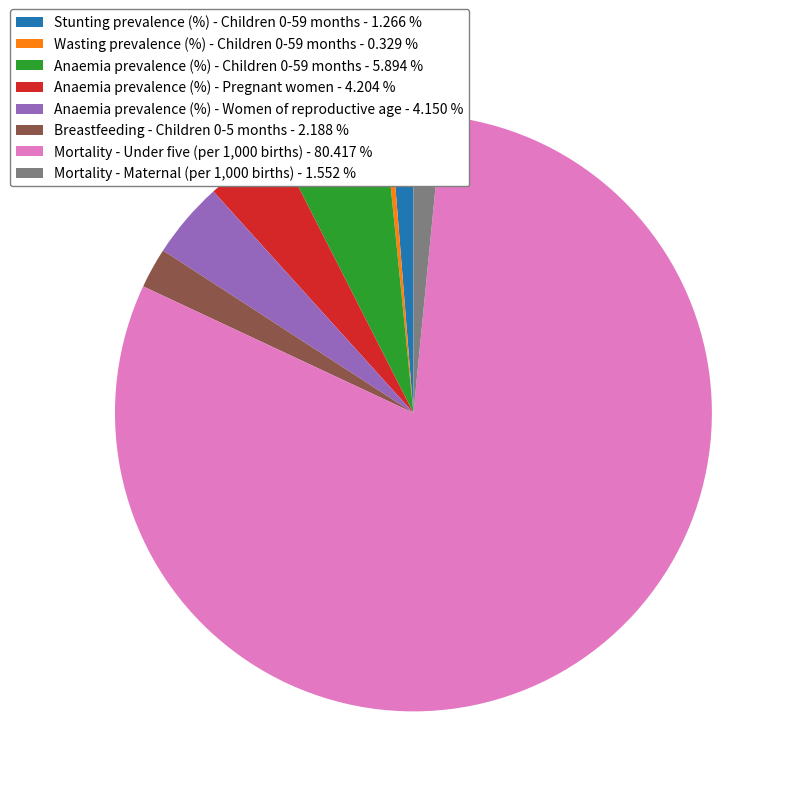

Is it true that Breastfeeding - Children 0-5 months is 2% of the pie?

True